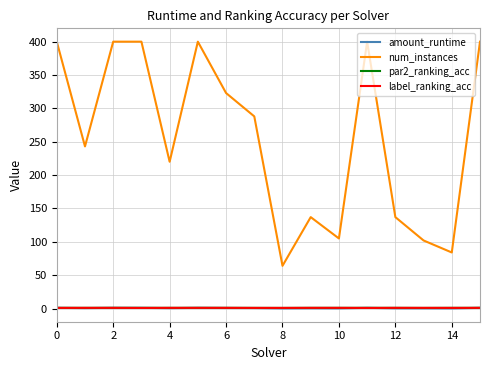

What are all the series names shown in the legend?

amount_runtime, num_instances, par2_ranking_acc, label_ranking_acc